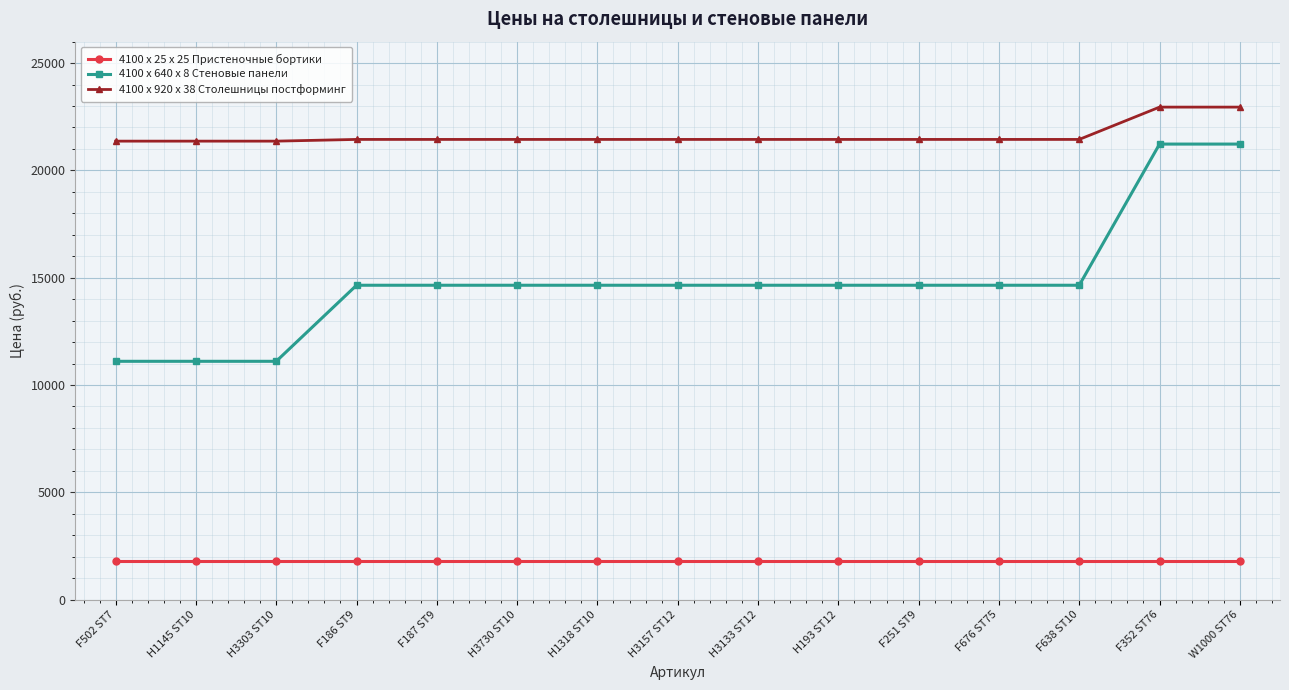

Is this an area chart (filled region under the line)?

No